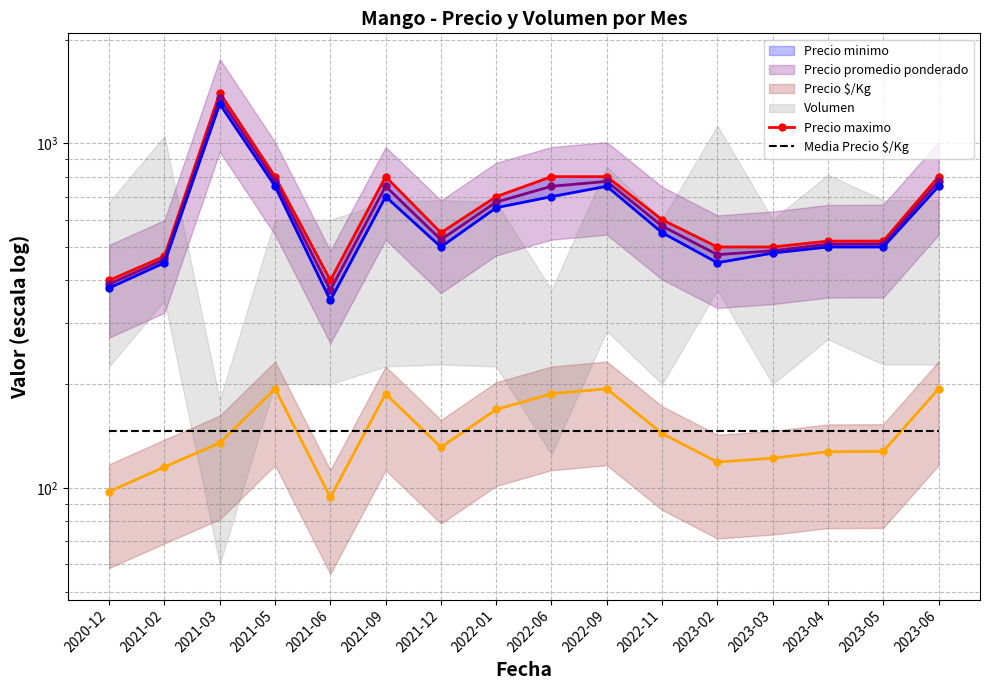

What is the maximum value shown in the chart?

1400.0